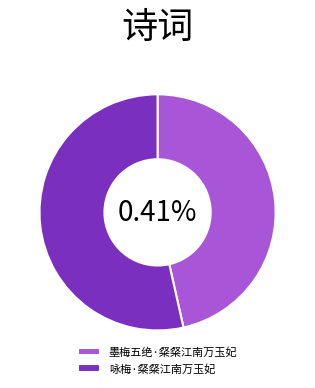

Is it true that 咏梅·粲粲江南万玉妃 is 61% of the pie?

False